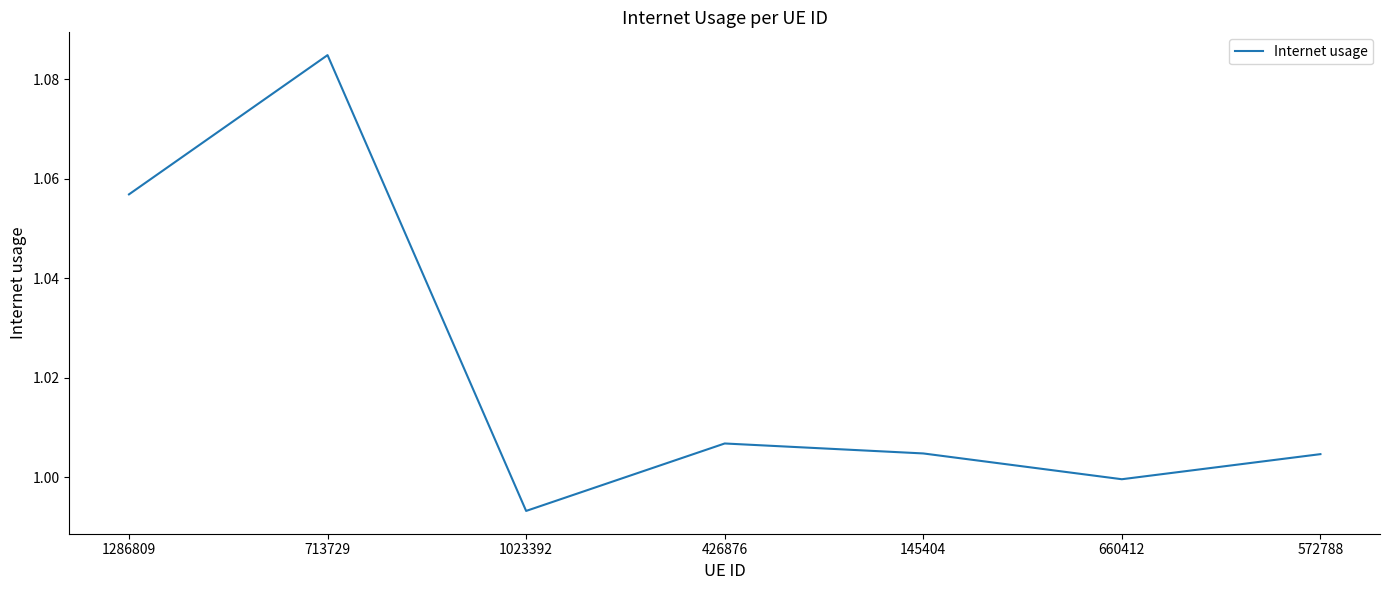

What is the change in value from 713729 to 426876?

-0.1